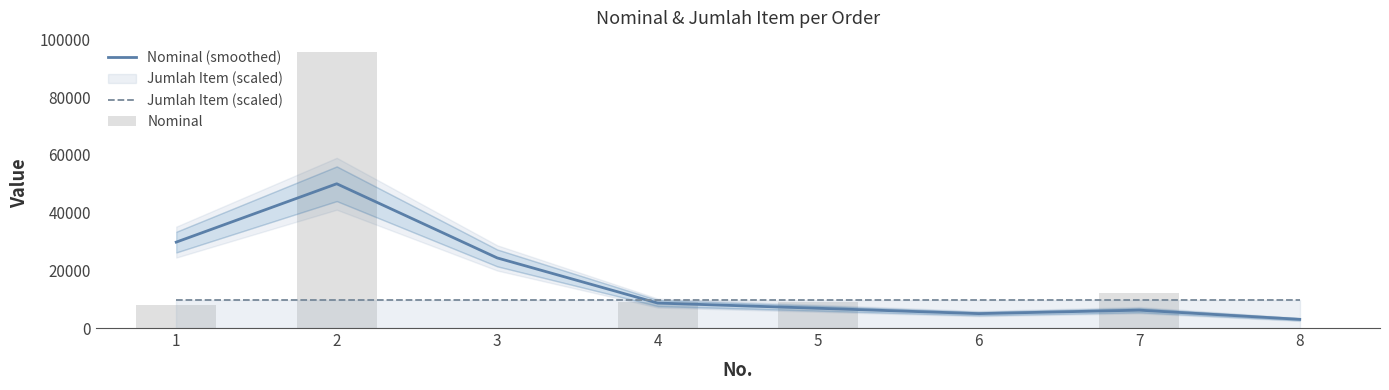

Reading left to right, extract all data points from this chart.

Nominal (smoothed): 1=29762.2	2=49983.7	3=24288.8	4=8649.4	5=6848.0	6=4991.7	7=6190.6	8=3006.6
Jumlah Item (scaled): 1=9574.0	2=9574.0	3=9574.0	4=9574.0	5=9574.0	6=9574.0	7=9574.0	8=9574.0
Nominal: 1=7981.0	2=95740.0	3=0.0	4=9000.0	5=9000.0	6=0.0	7=12000.0	8=0.0